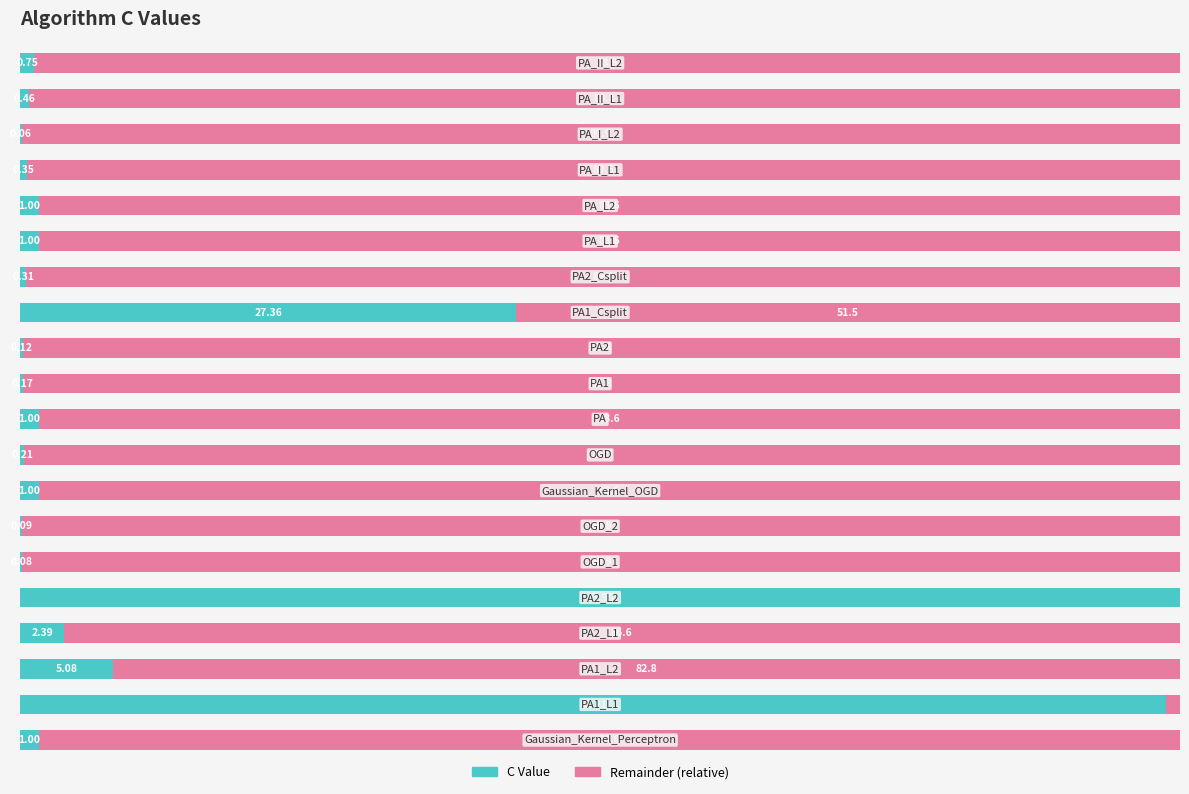

How many series are shown in this chart?

2